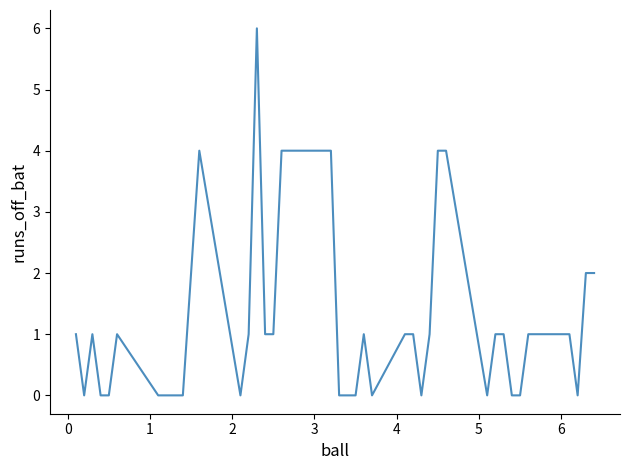

What is the difference between the maximum and minimum values?

6